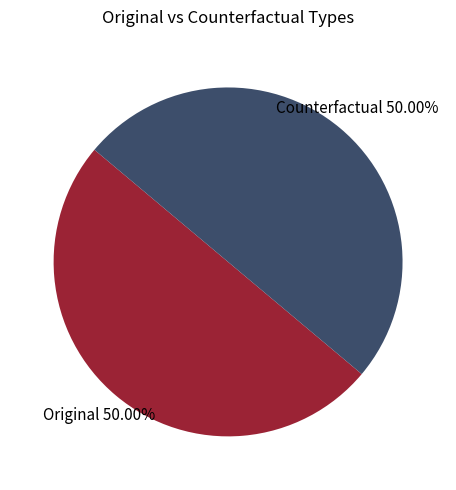

Which category has the biggest portion of the pie?

Original